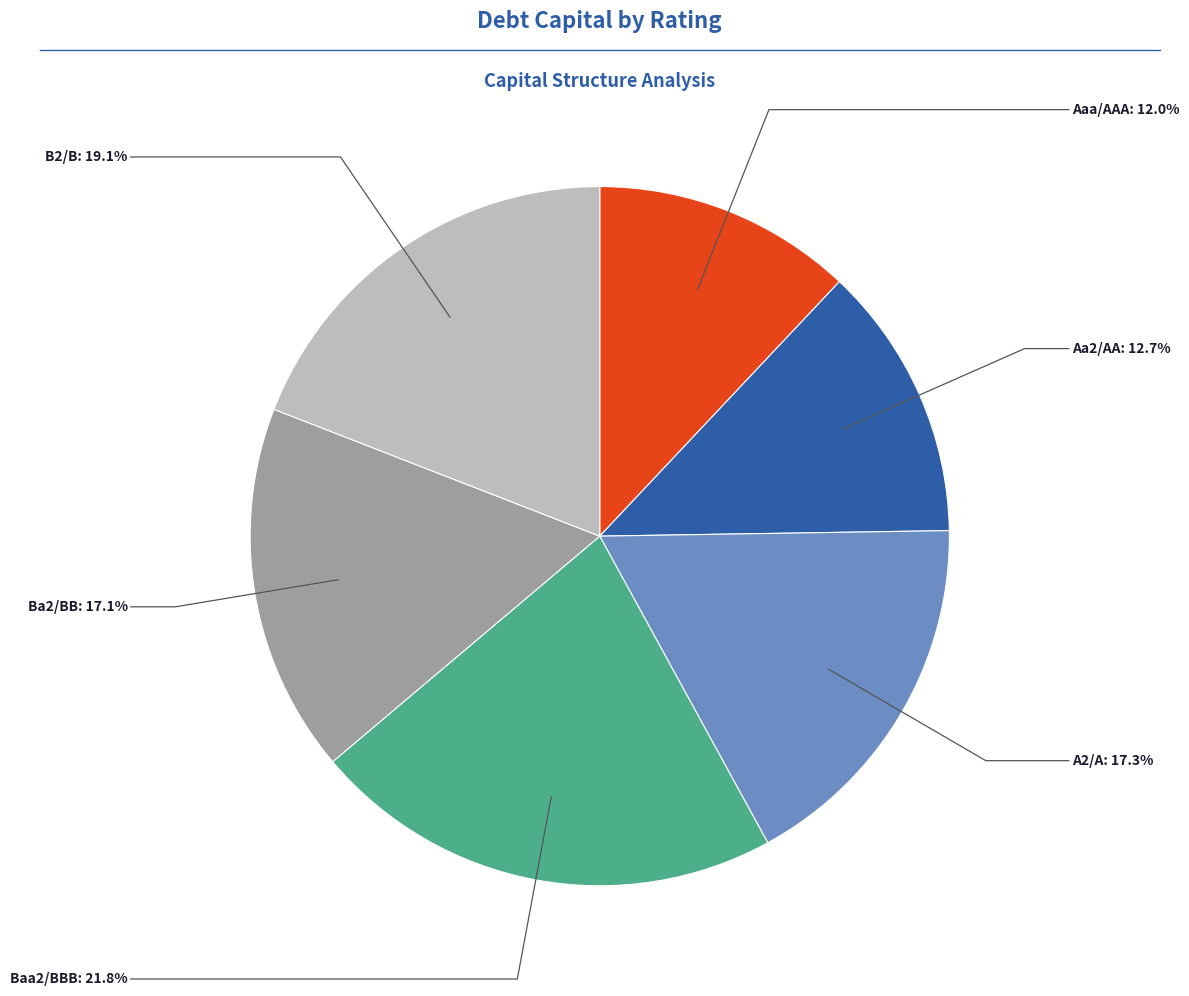

Does any single category account for the majority?

No